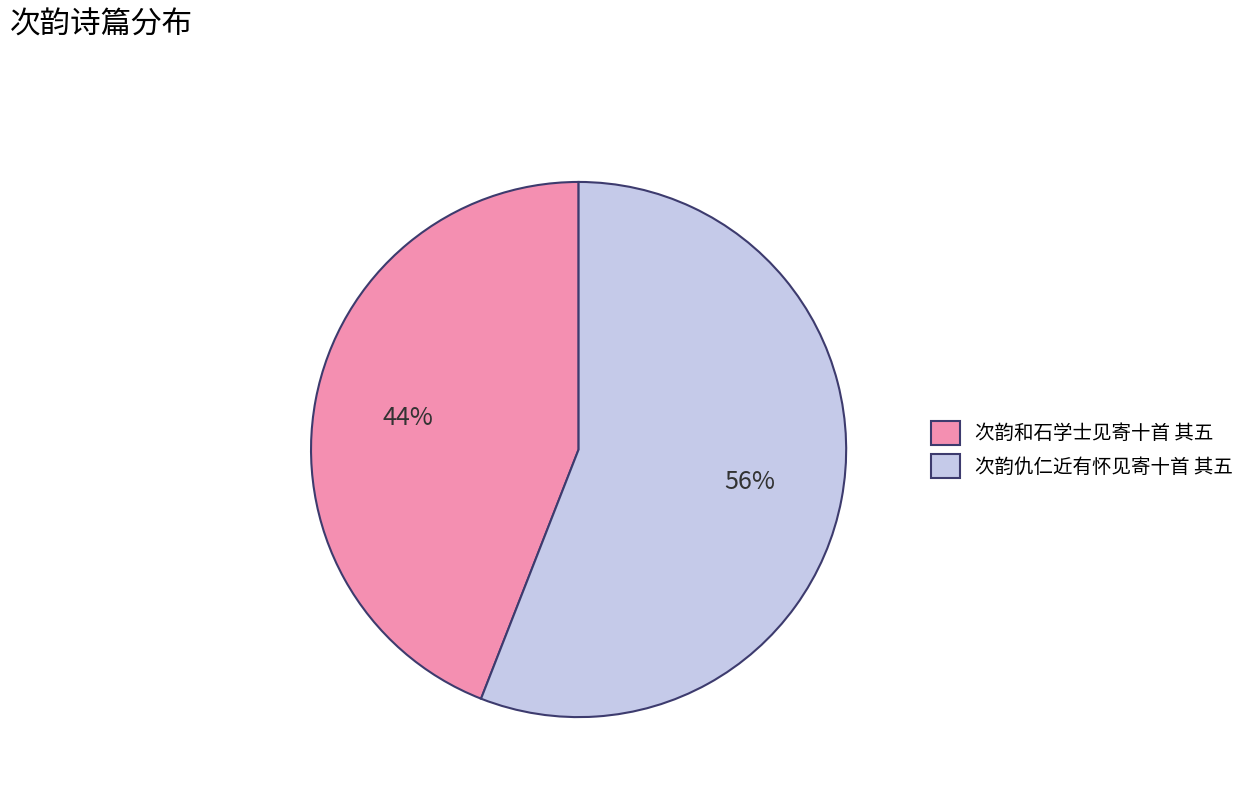

Which slice is the smallest?

次韵和石学士见寄十首 其五